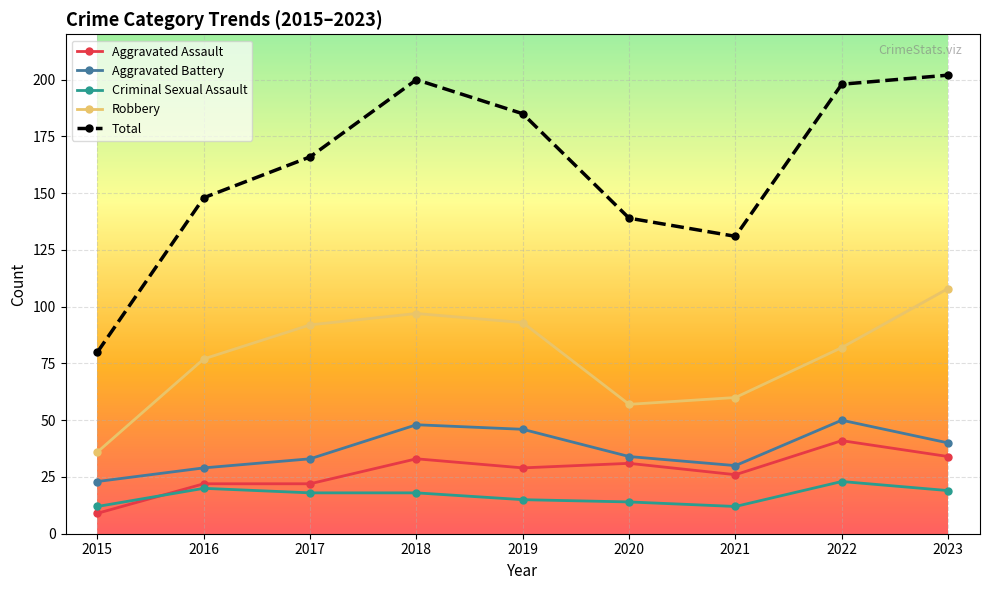

Reading left to right, what are all the values shown in this chart?

Aggravated Assault: 2015=9	2016=22	2017=22	2018=33	2019=29	2020=31	2021=26	2022=41	2023=34
Aggravated Battery: 2015=23	2016=29	2017=33	2018=48	2019=46	2020=34	2021=30	2022=50	2023=40
Criminal Sexual Assault: 2015=12	2016=20	2017=18	2018=18	2019=15	2020=14	2021=12	2022=23	2023=19
Robbery: 2015=36	2016=77	2017=92	2018=97	2019=93	2020=57	2021=60	2022=82	2023=108
Total: 2015=80	2016=148	2017=166	2018=200	2019=185	2020=139	2021=131	2022=198	2023=202